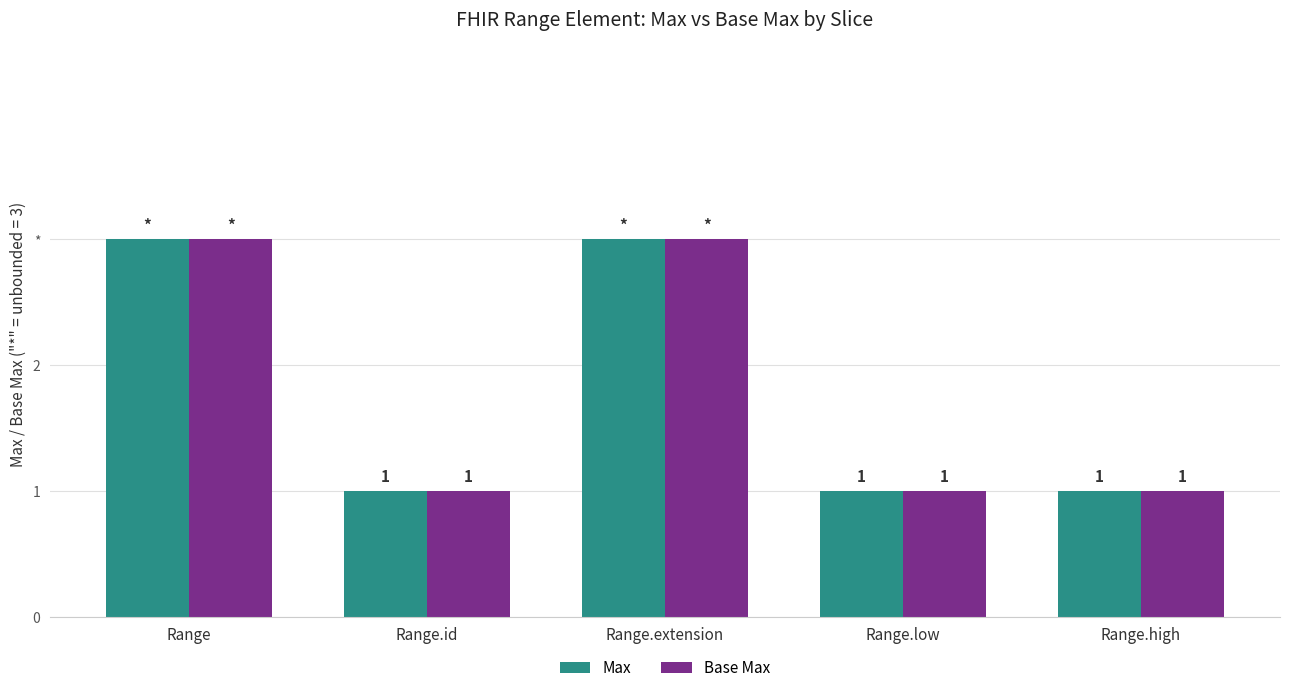

What are all the series names shown in the legend?

Max, Base Max